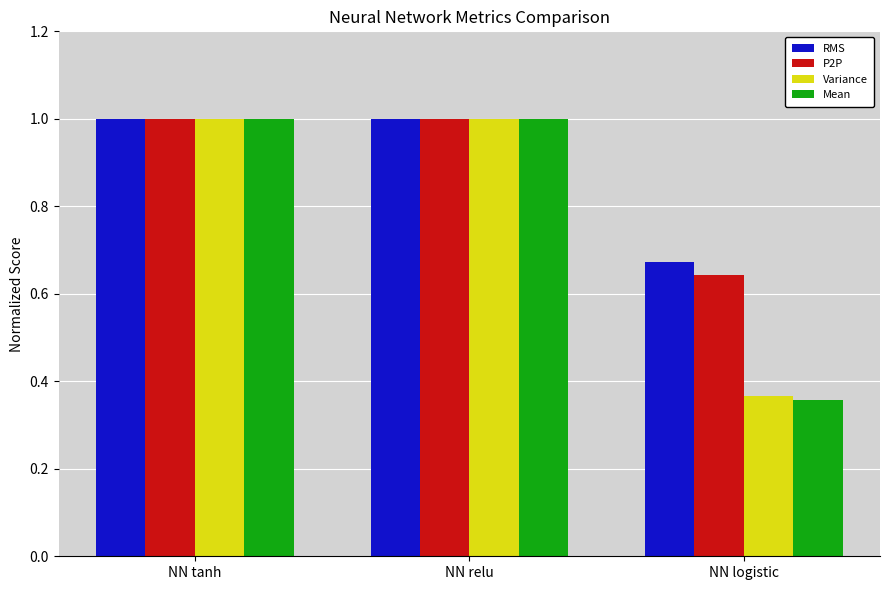

Rank the series at NN logistic from lowest to highest value.

Mean, Variance, P2P, RMS